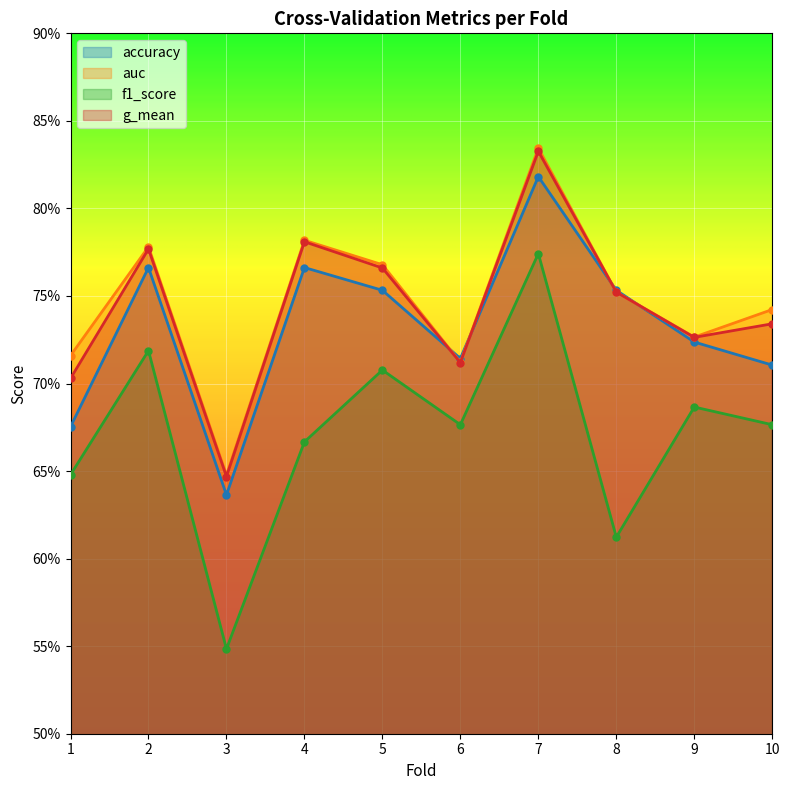

At which category does the chart reach its minimum across all series?

3